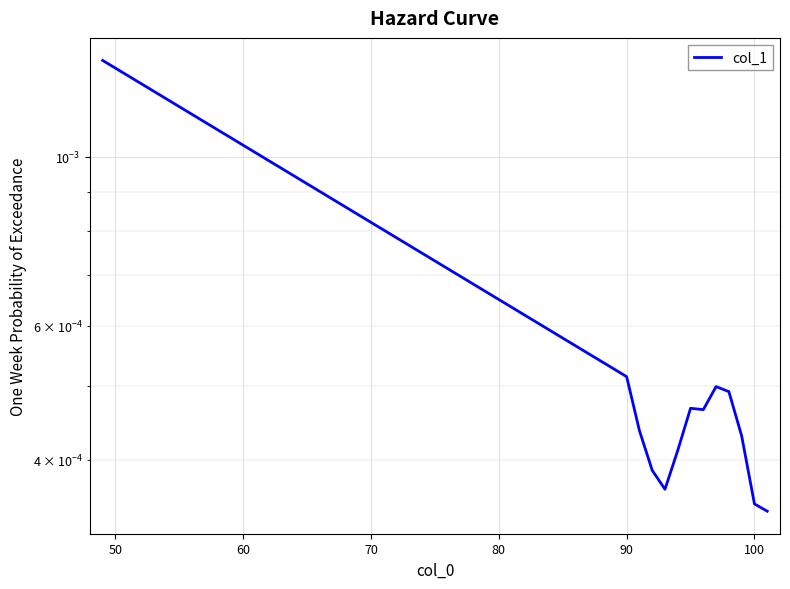

What is the label of the 6th point from the left?

90